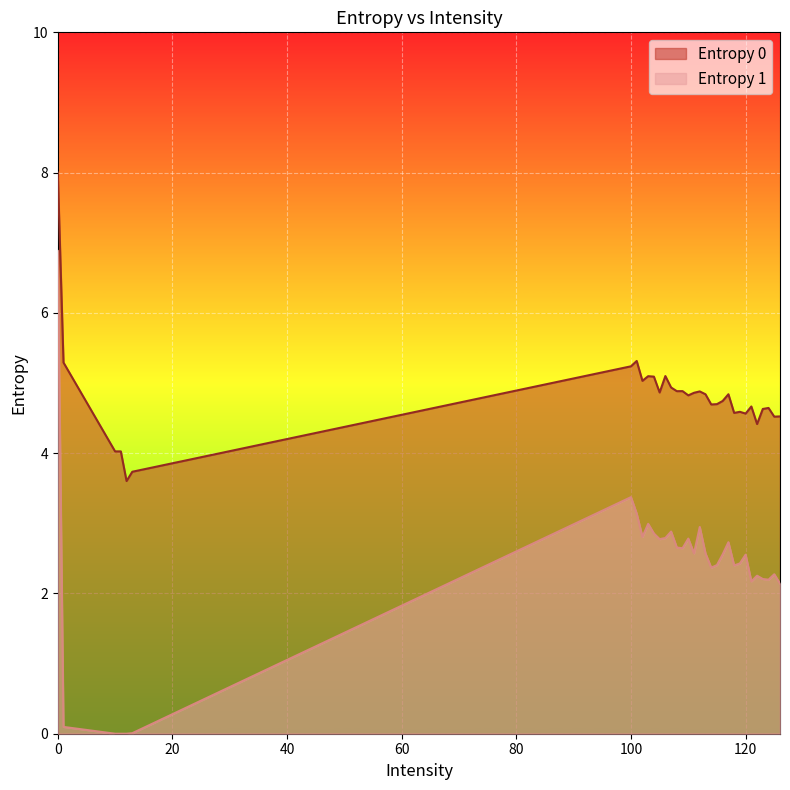

Between 120 and 124, which series saw the biggest shift?

Entropy 1